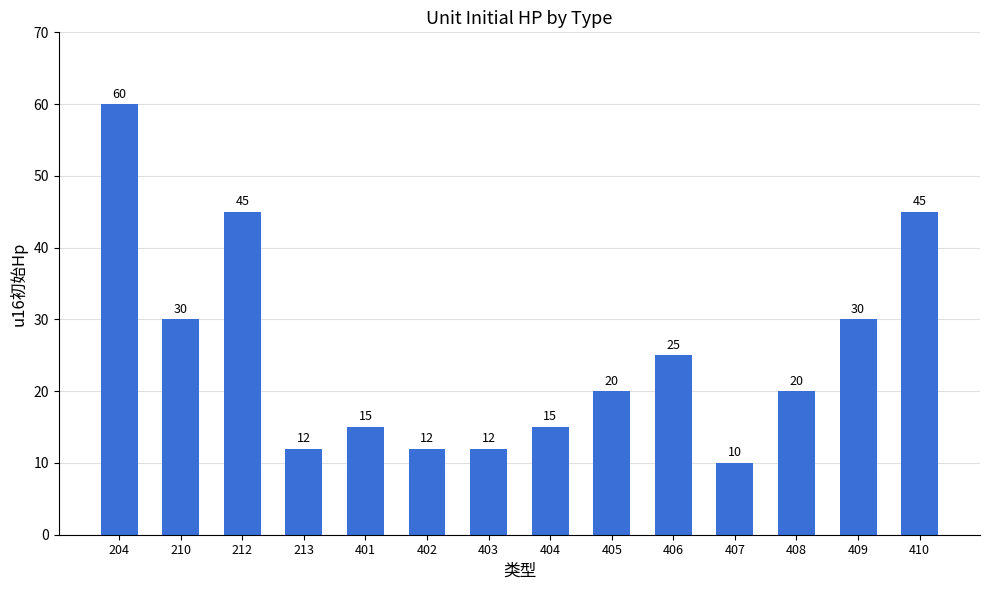

What is the value of the 3rd bar from the left?

45